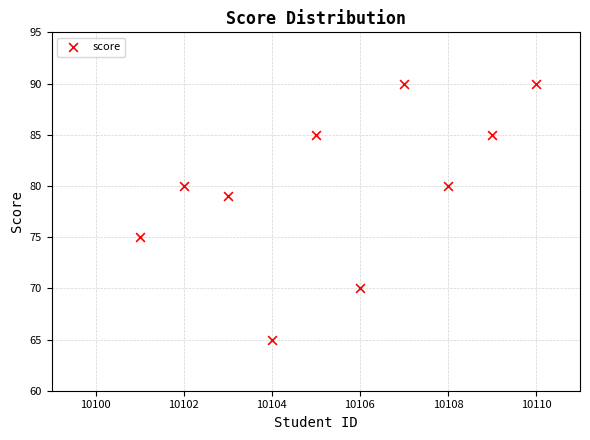

What is the range of X values (max minus min)?

9